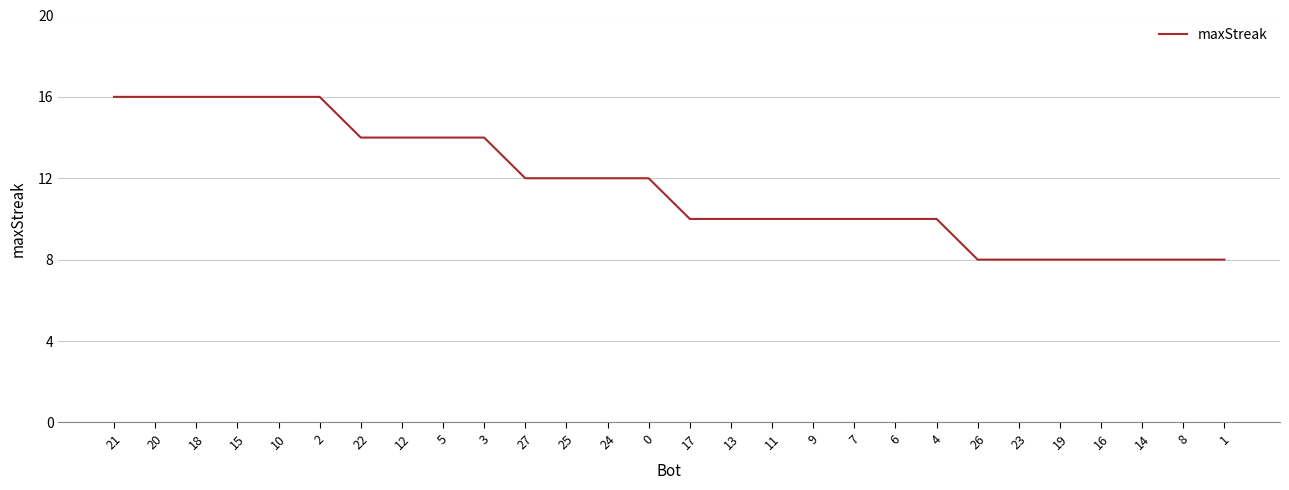

What is the change in value from 7 to 8?

-2